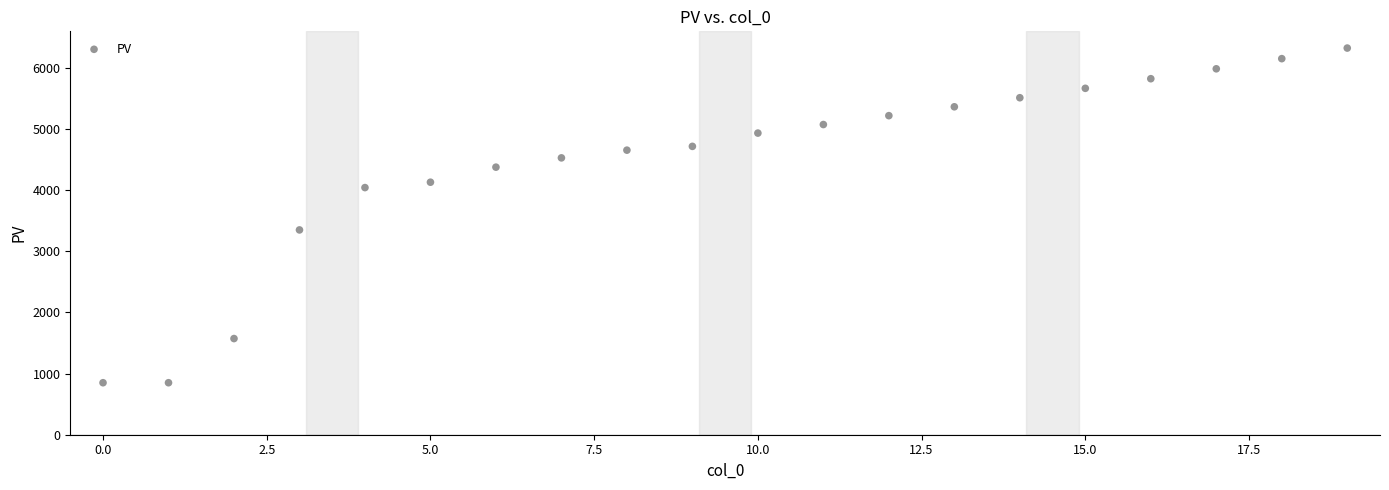

What is the range of Y values (max minus min)?

5471